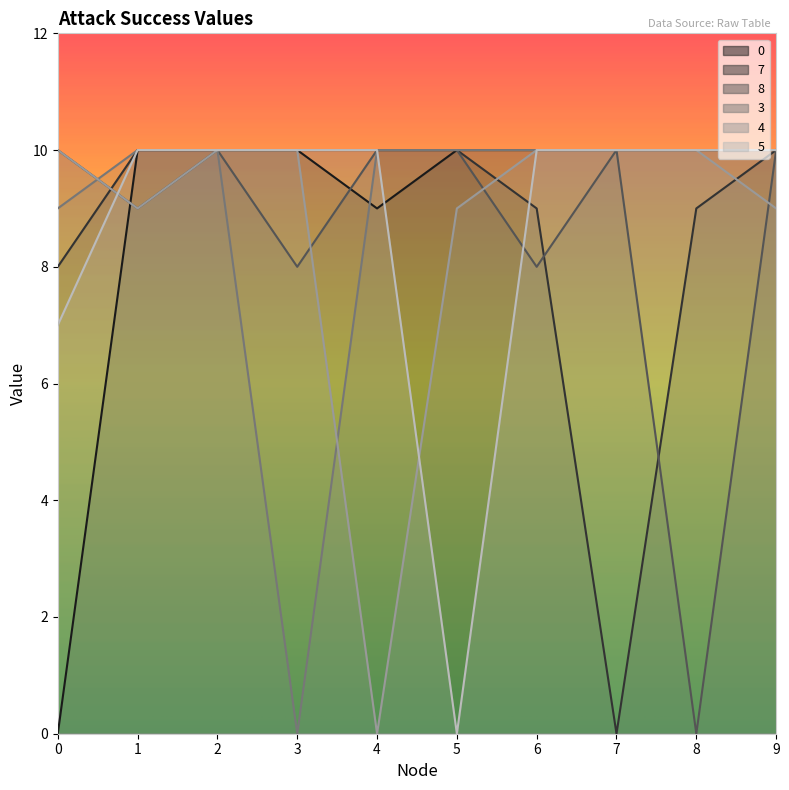

Reading left to right, what are all the values shown in this chart?

0: 0=0	1=10	2=10	3=10	4=9	5=10	6=10	7=10	8=10	9=10
7: 0=8	1=10	2=10	3=10	4=10	5=10	6=9	7=0	8=9	9=10
8: 0=10	1=9	2=10	3=8	4=10	5=10	6=8	7=10	8=0	9=10
3: 0=9	1=10	2=10	3=0	4=10	5=10	6=10	7=10	8=10	9=10
4: 0=10	1=9	2=10	3=10	4=0	5=9	6=10	7=10	8=10	9=9
5: 0=7	1=10	2=10	3=10	4=10	5=0	6=10	7=10	8=10	9=10